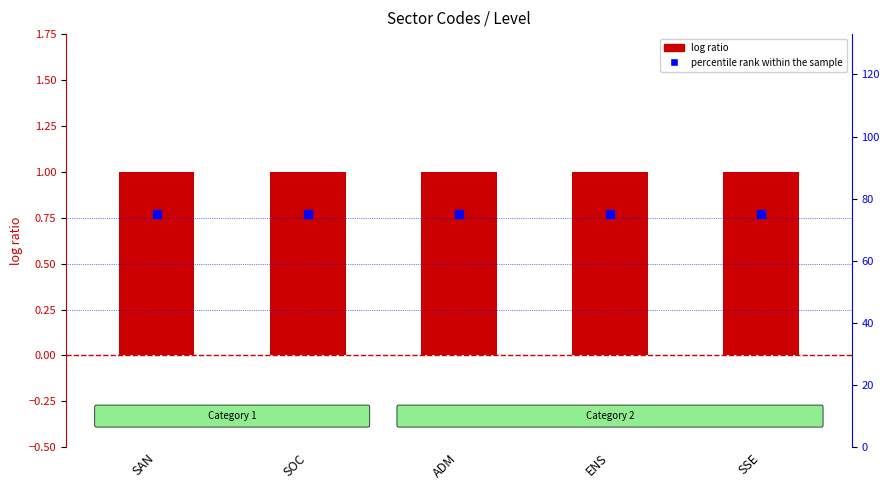

Which series has the largest Y range (max minus min)?

Level